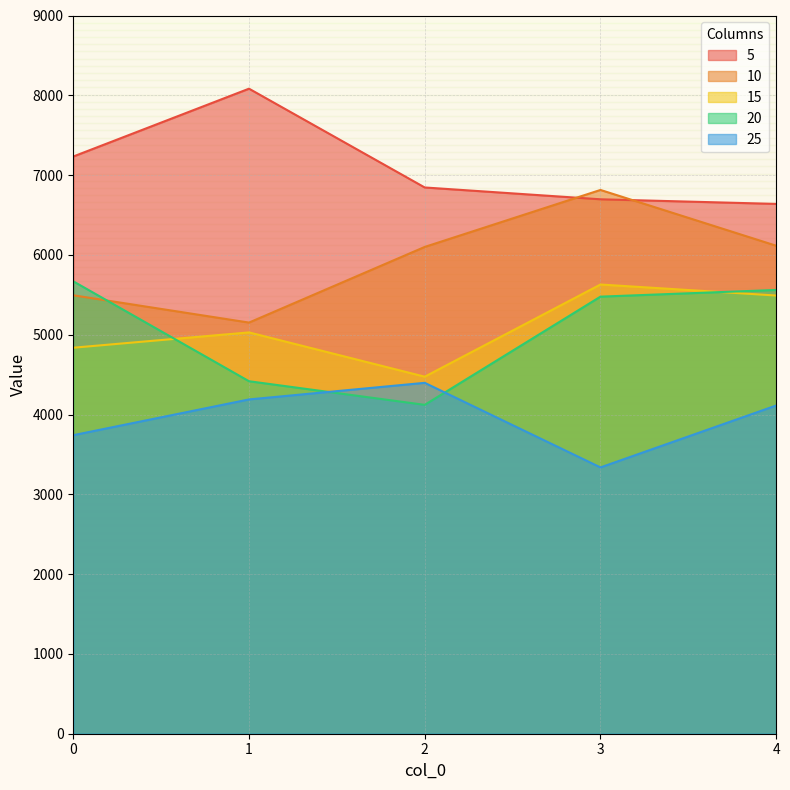

What is the value of the 25 point at the 3rd from the left?

4397